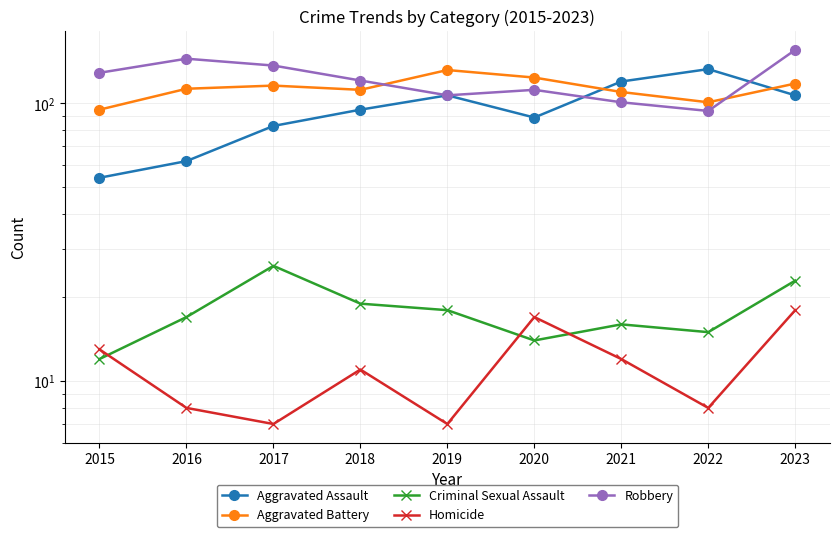

True or false: Homicide has a value of 5 at 2018.

False